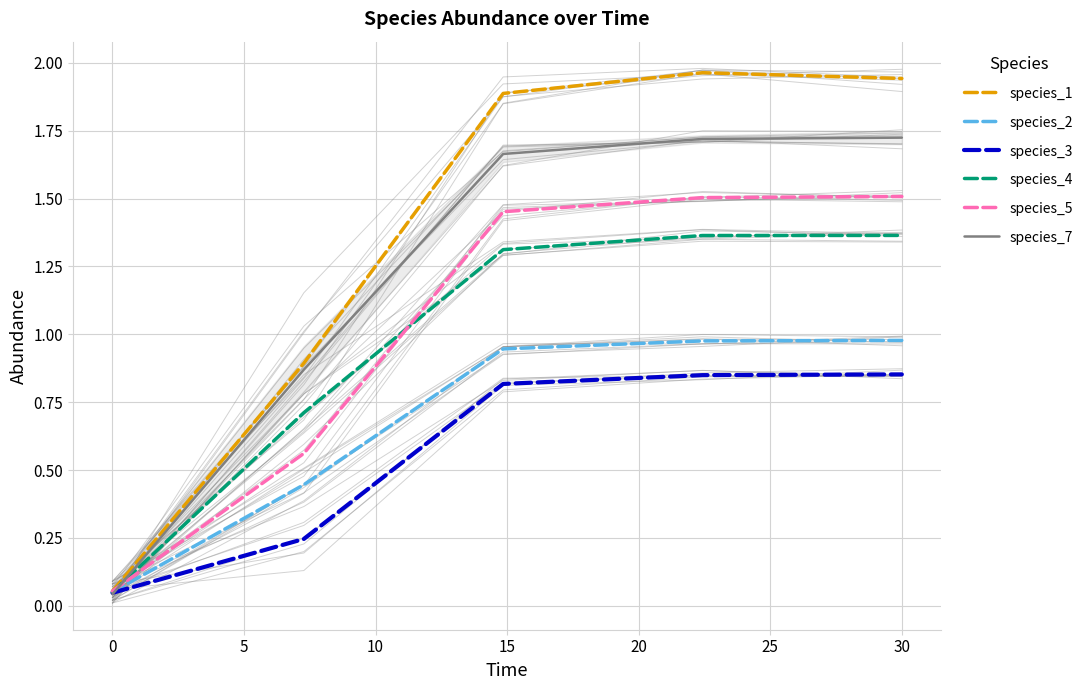

What is the sum of all species_1 values?

6.7